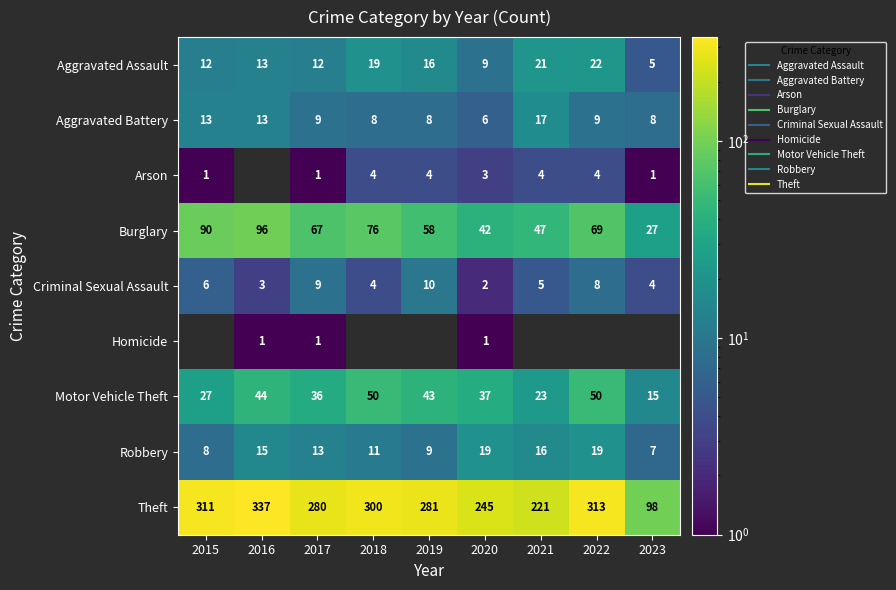

What is the difference between the maximum and minimum values in the Aggravated Assault series?

17.0